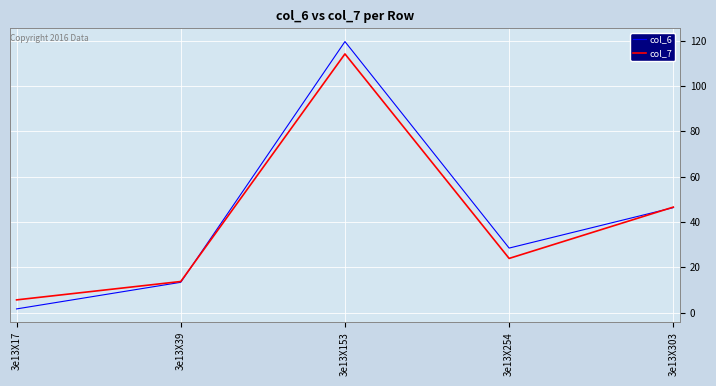

What is the difference between the col_7 values at 3e13X303 and 3e13X17?

40.9